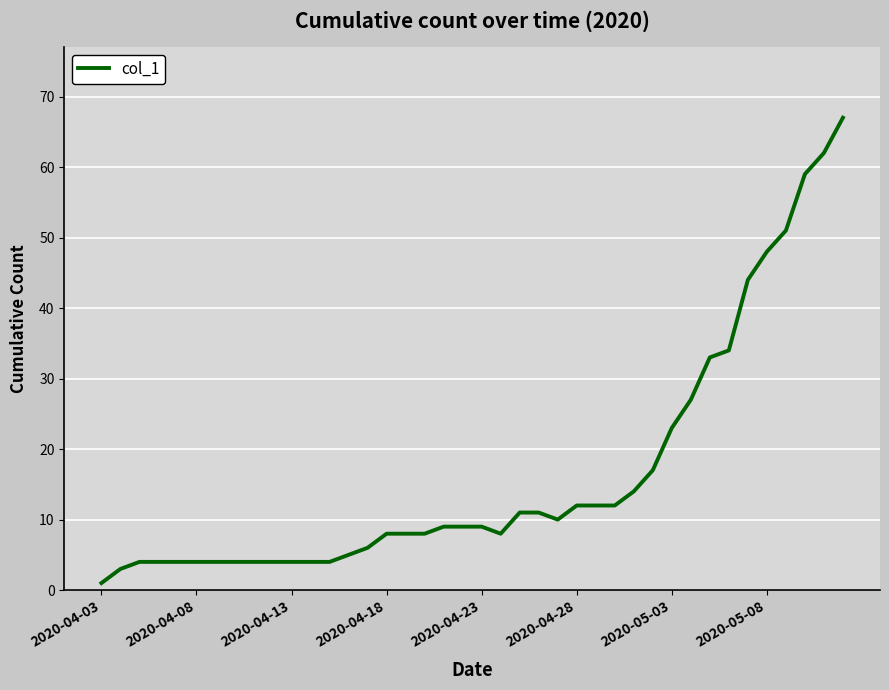

What is the greatest value displayed?

67